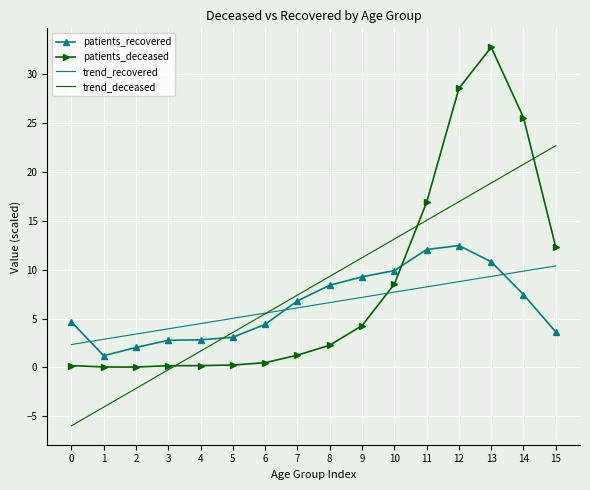

List the series in order of their peak value, lowest first.

trend_recovered, patients_recovered, trend_deceased, patients_deceased